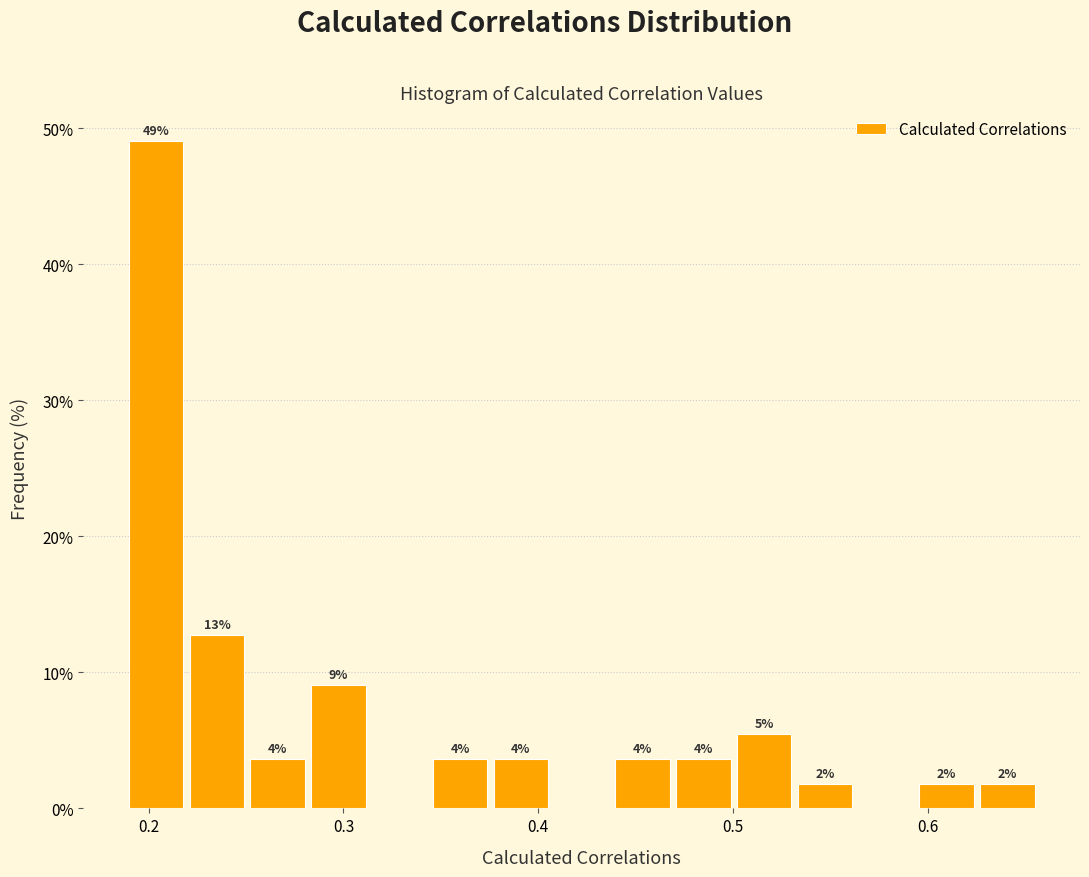

Read against the x-axis, roughly where is the centre of the tallest bar?

0.20